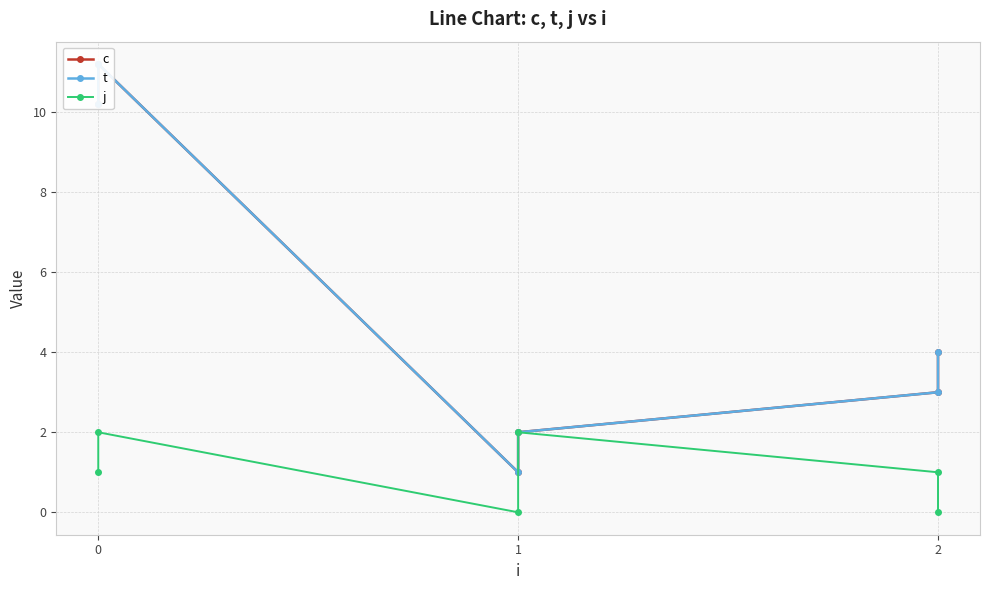

In j, how many points are lower than both neighbors (excluding endpoints)?

1